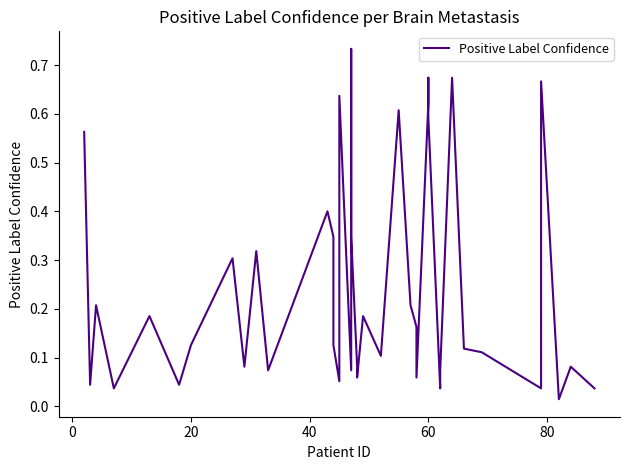

What is the sum of all values?

9.9